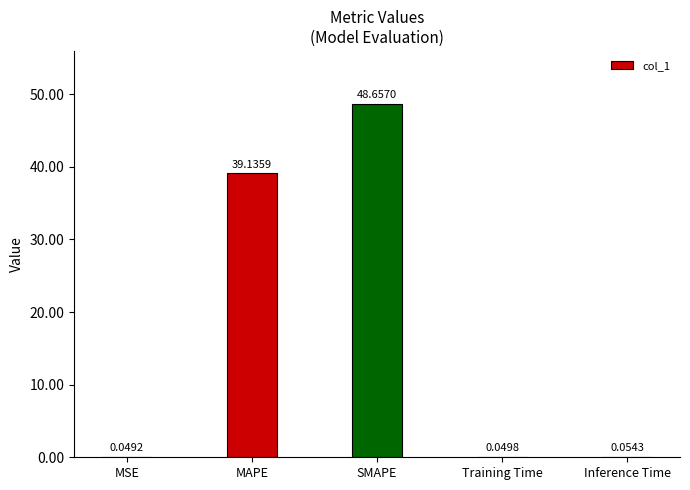

Which label corresponds to the largest value in the chart?

SMAPE